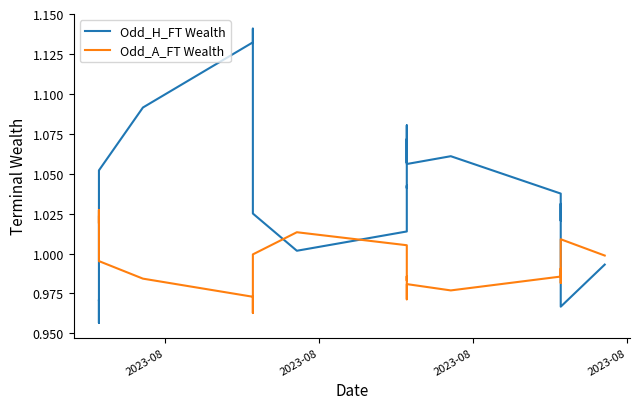

Reading right to left, what are all the values shown in this chart?

Odd_H_FT Wealth: 1.0	1.0	1.0	1.0	1.0	1.0	1.0	1.0	1.0	1.0	1.1	1.1	1.1	1.1	1.1	1.1	1.1	1.0	1.0	1.0	1.0	1.0	1.0	1.1	1.1	1.1	1.1	1.1	1.1	1.1	1.1	1.1	1.0	1.0	1.0	1.0	1.0	1.0	1.0	1.0
Odd_A_FT Wealth: 1.0	1.0	1.0	1.0	1.0	1.0	1.0	1.0	1.0	1.0	1.0	1.0	1.0	1.0	1.0	1.0	1.0	1.0	1.0	1.0	1.0	1.0	1.0	1.0	1.0	1.0	1.0	1.0	1.0	1.0	1.0	1.0	1.0	1.0	1.0	1.0	1.0	1.0	1.0	1.0